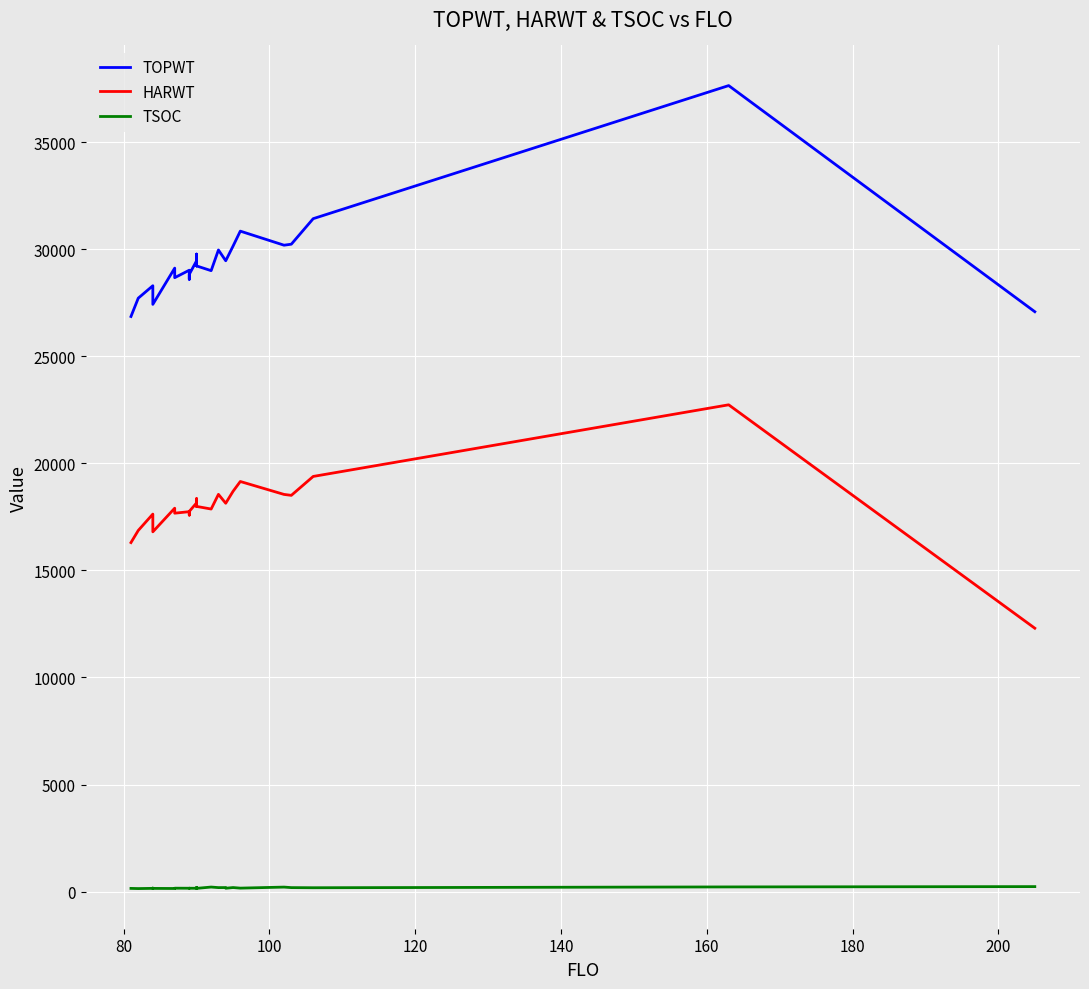

The TOPWT series shows 53524 at 24. True or false?

False